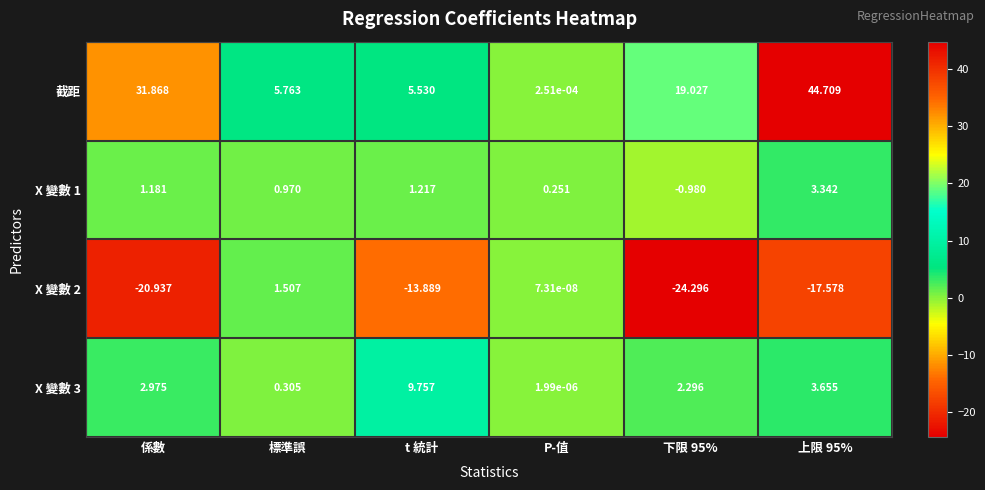

How many values in X 變數 1 are below zero?

1